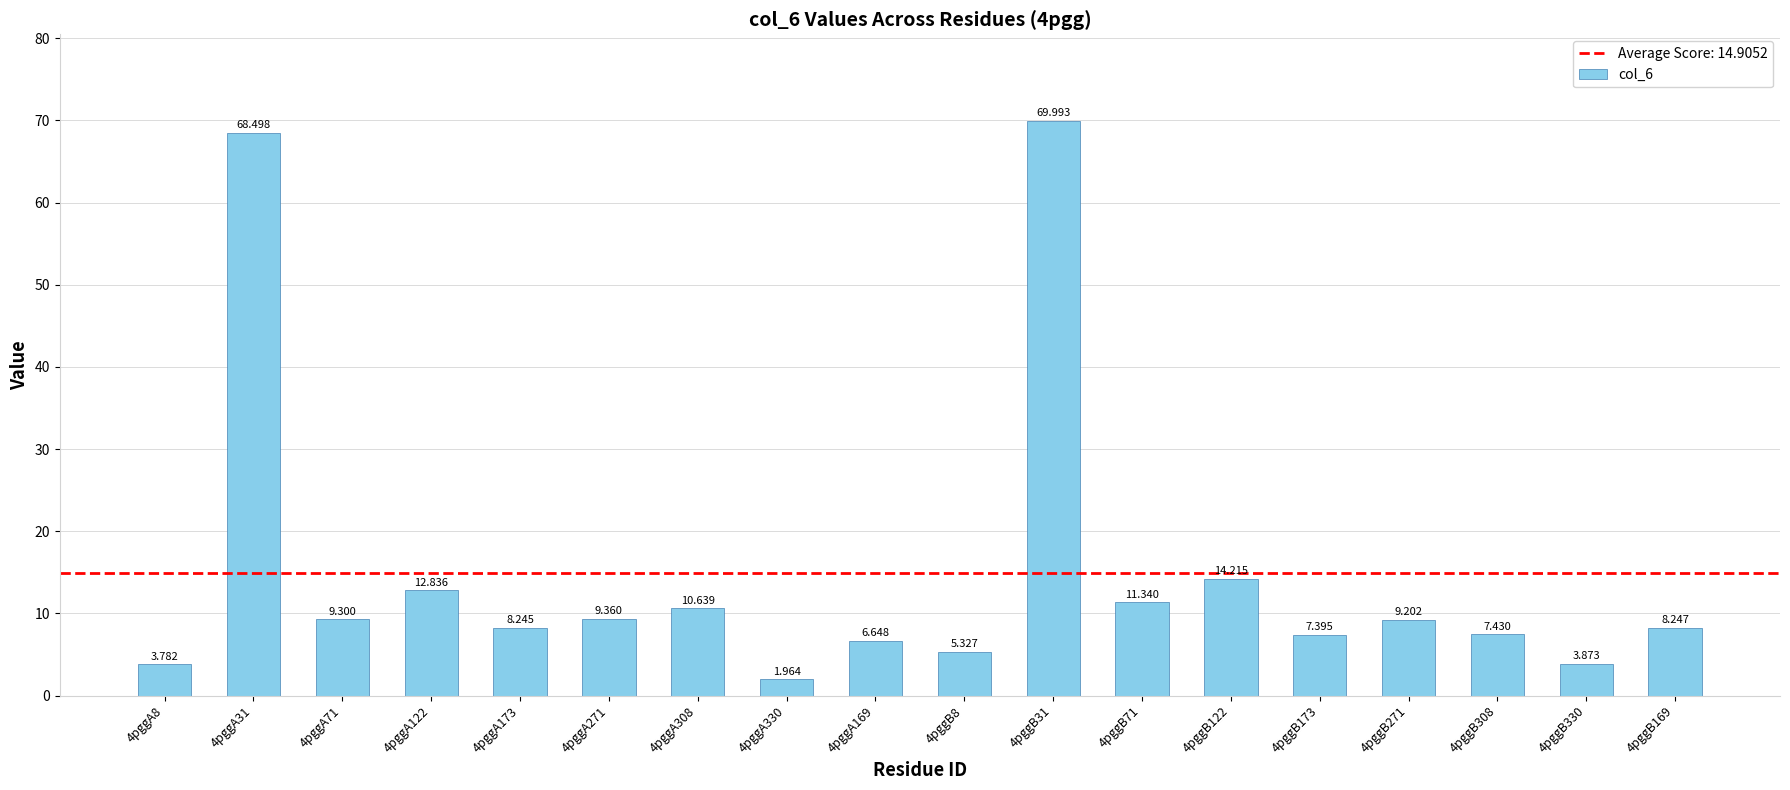

Count the number of categories in the chart.

18